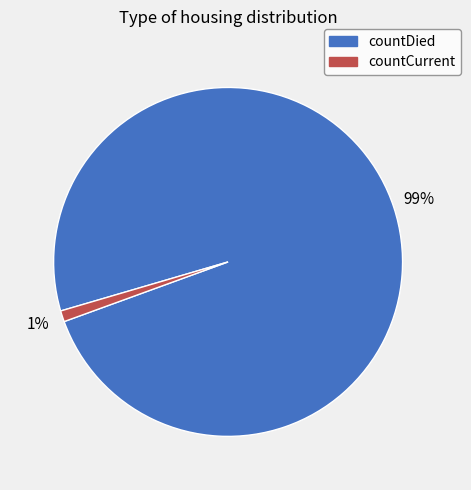

Between countCurrent and countDied, which is larger?

countDied